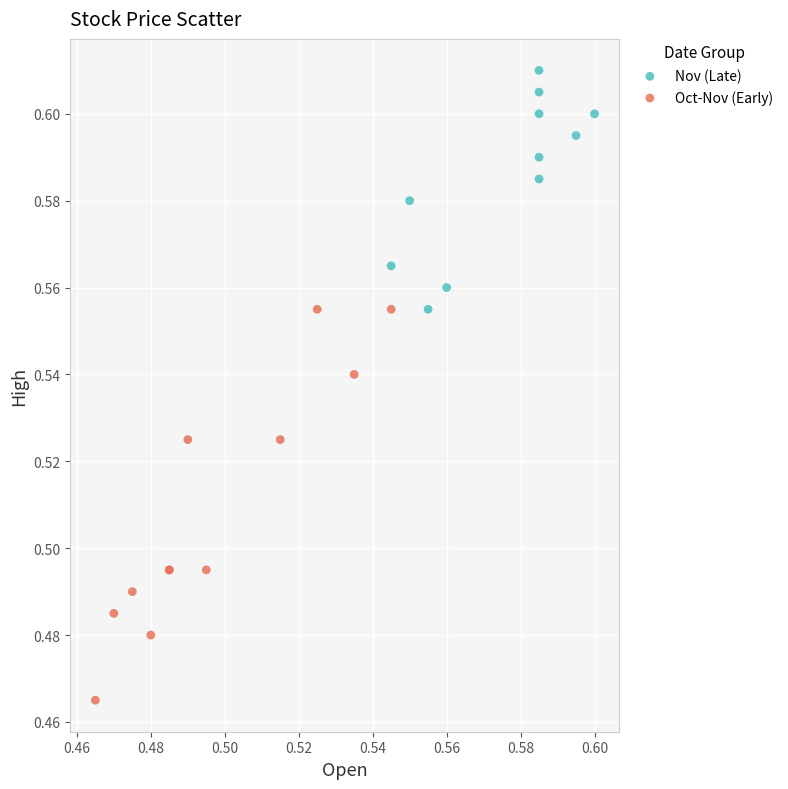

Which series reaches the minimum Y coordinate?

Oct-Nov (Early)